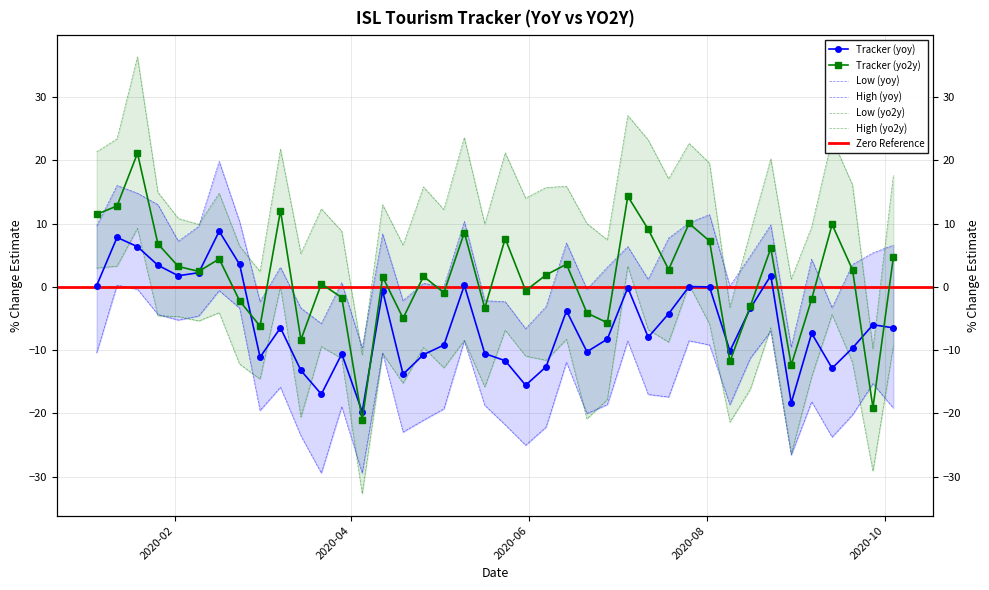

At how many categories does at least one series exceed -27?

40